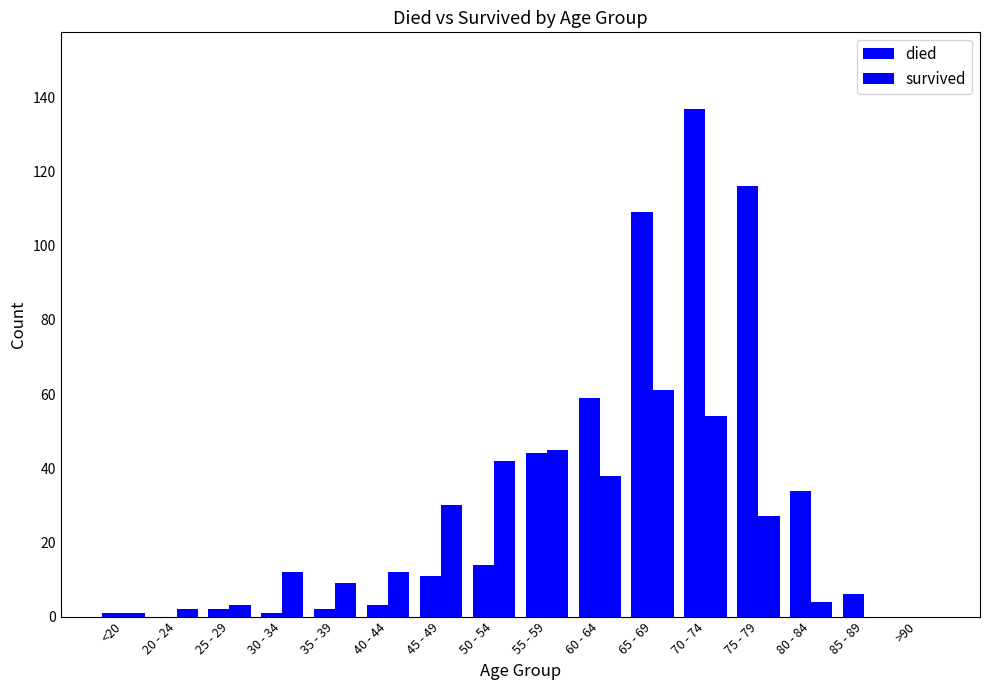

Does the chart contain stacked bars?

No